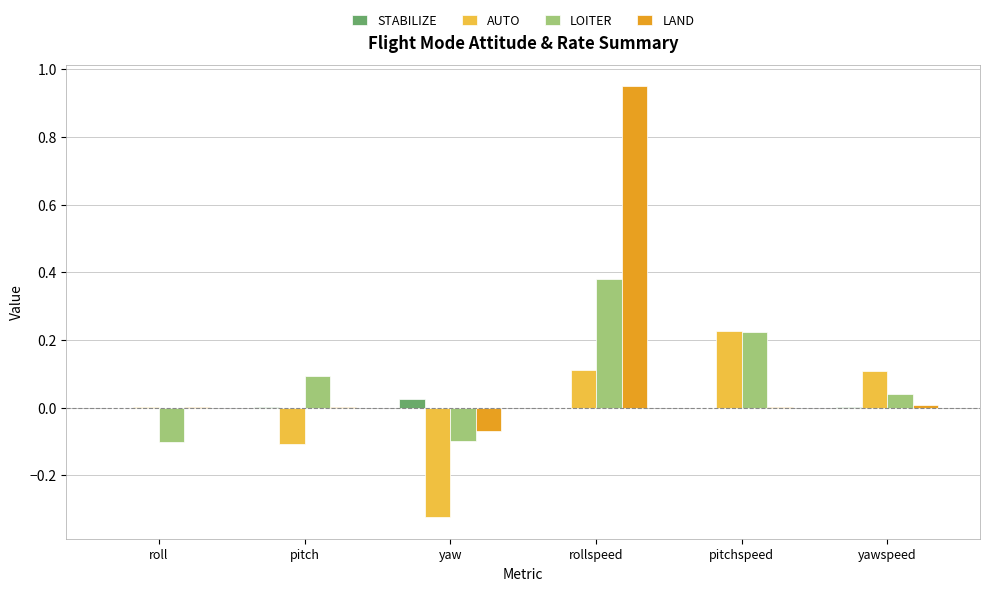

Which category has the highest value across all series?

rollspeed